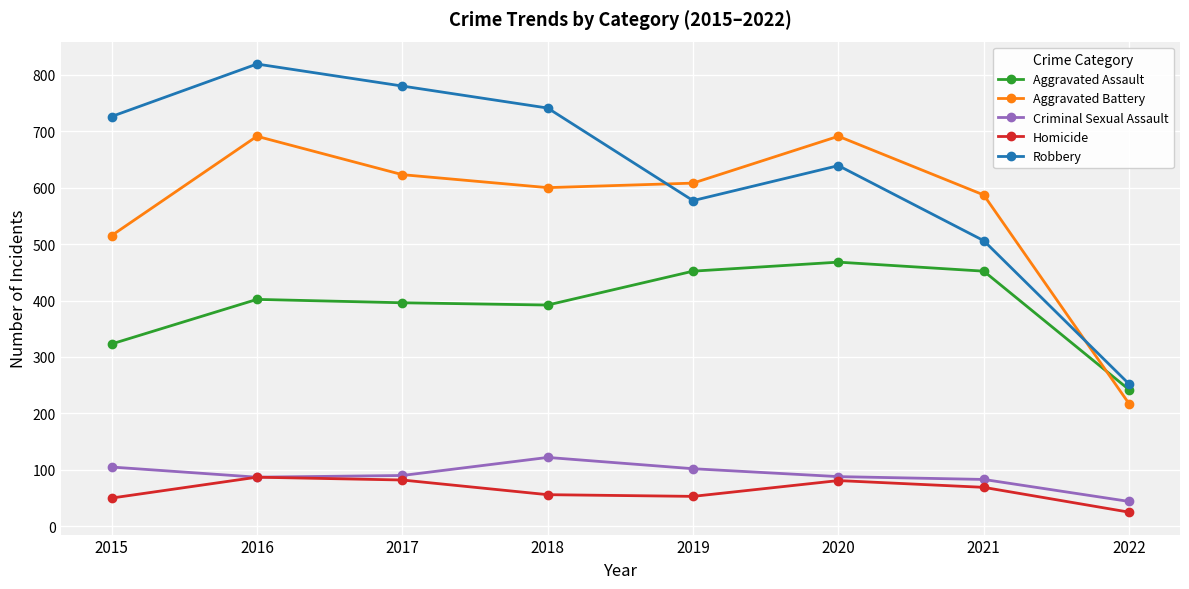

What is the difference between the Homicide values at 2018 and 2019?

3